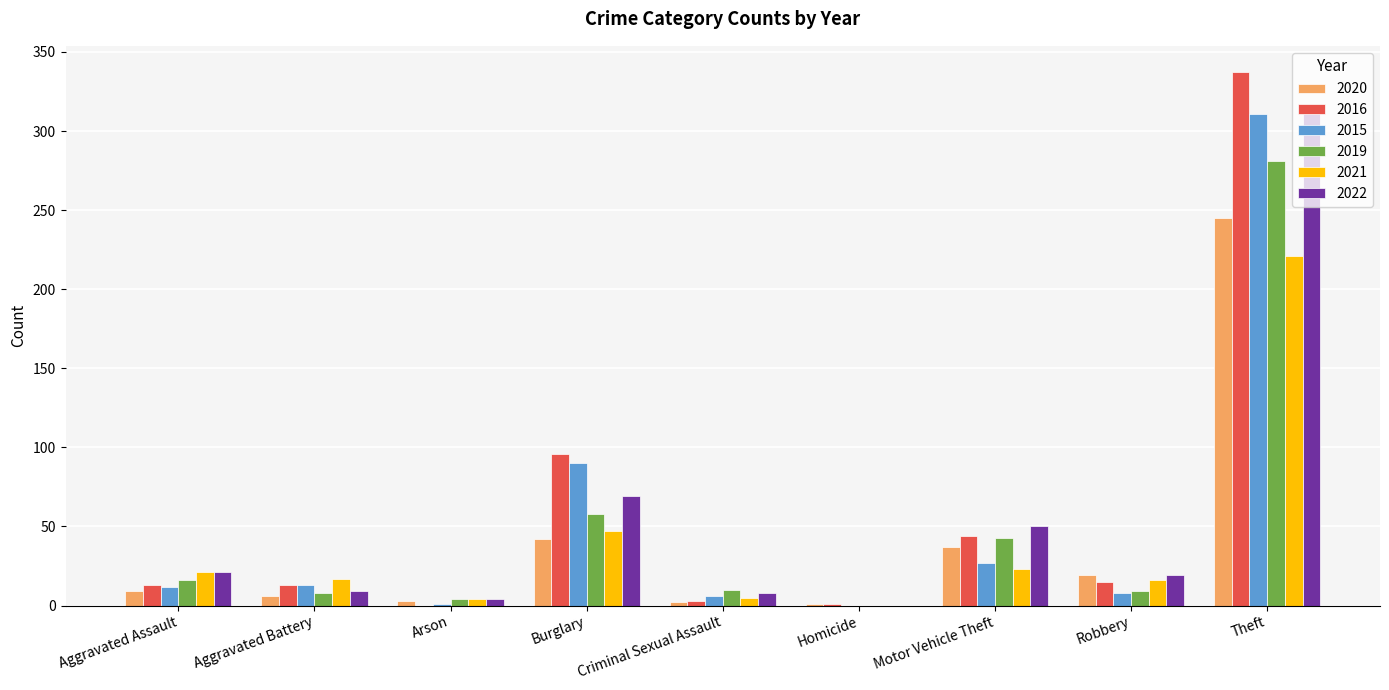

What is the sum of all 2015 values?

468